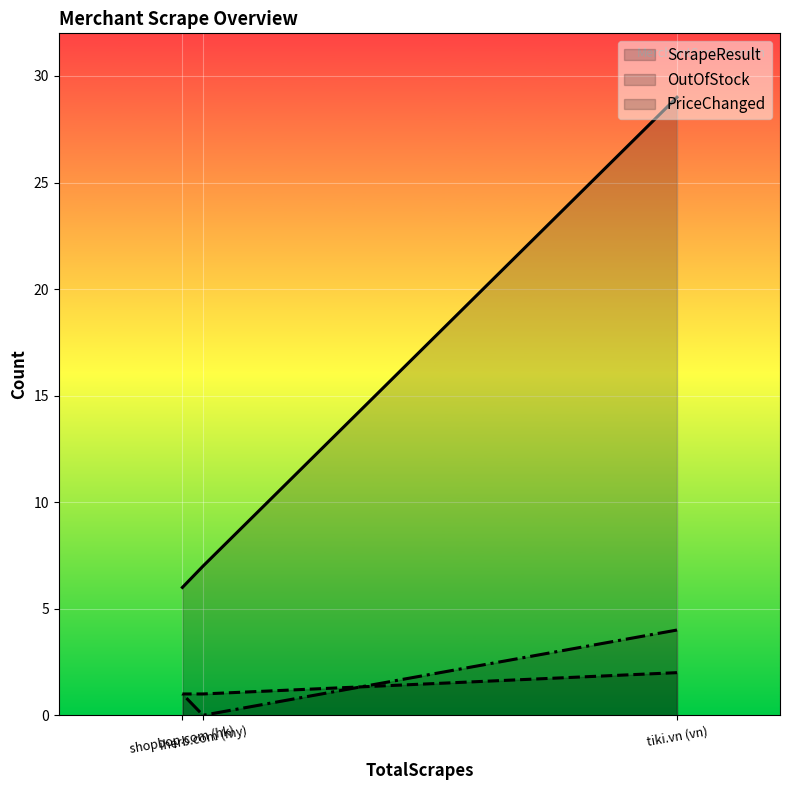

Which category has the highest value in the PriceChanged series?

tiki.vn (vn)